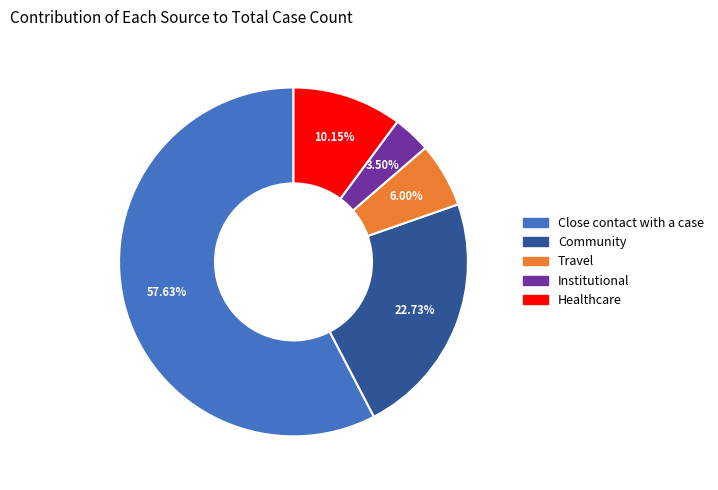

What is the ratio of the value at Travel to the value at Healthcare?

0.6